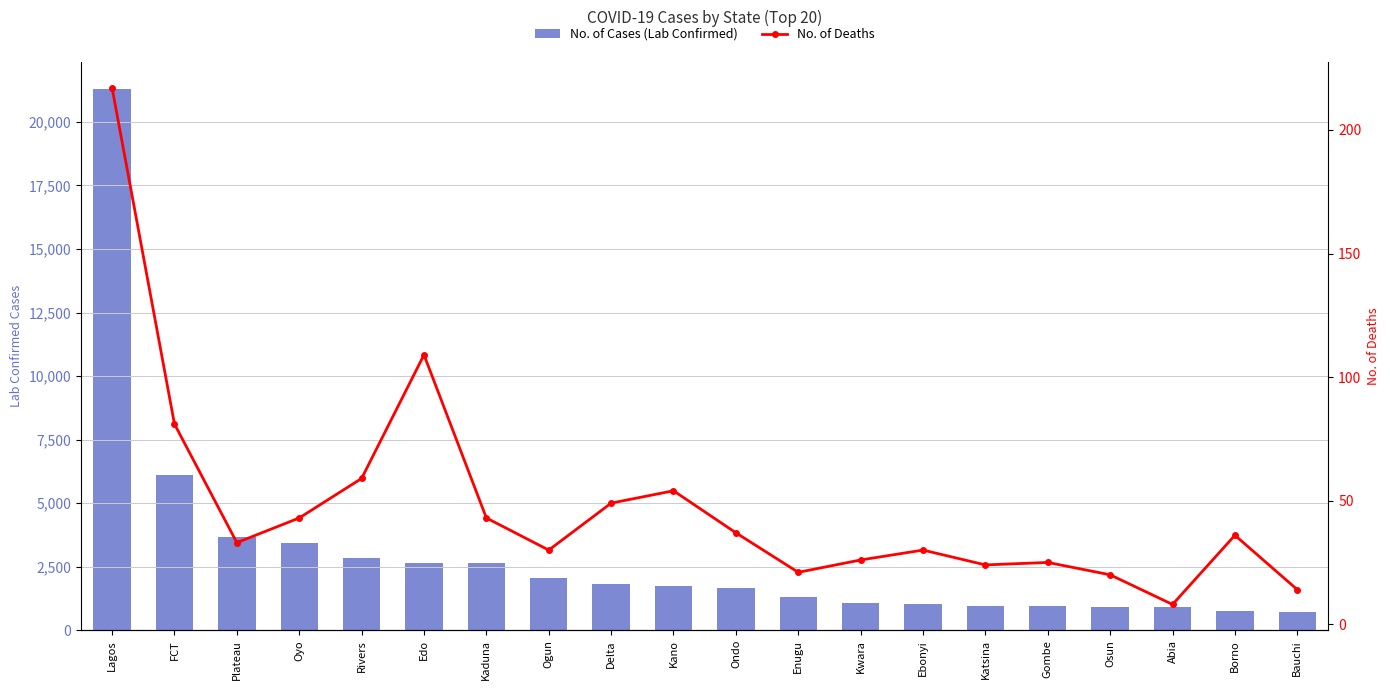

What position from the right is Enugu?

9